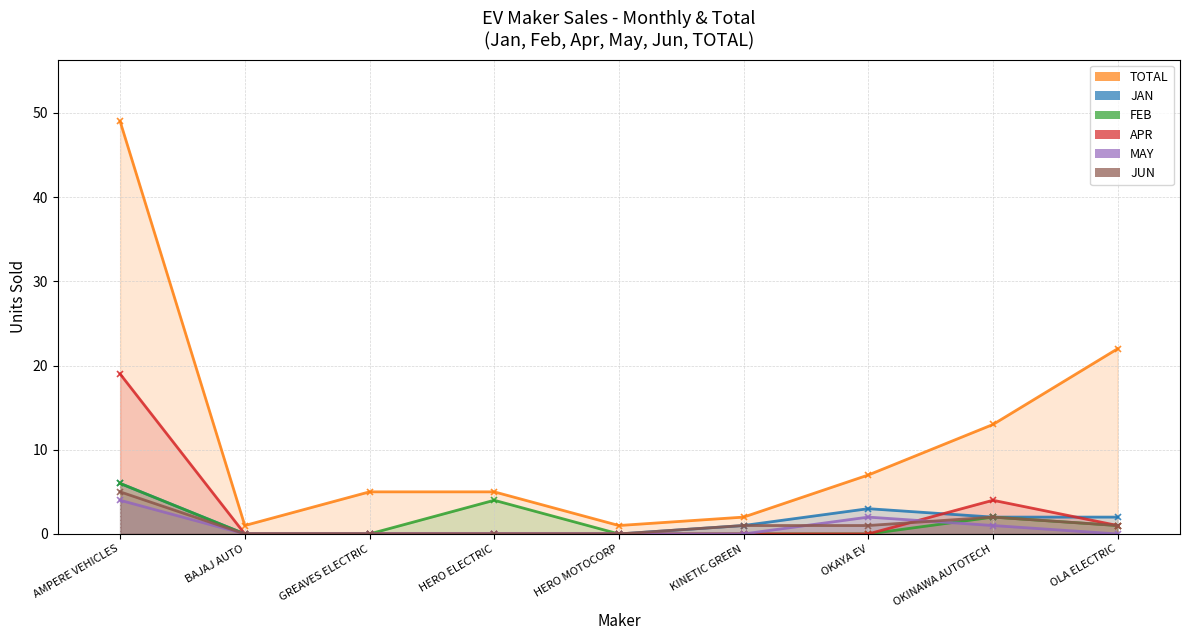

True or false: JUN and JAN intersect in this chart.

False